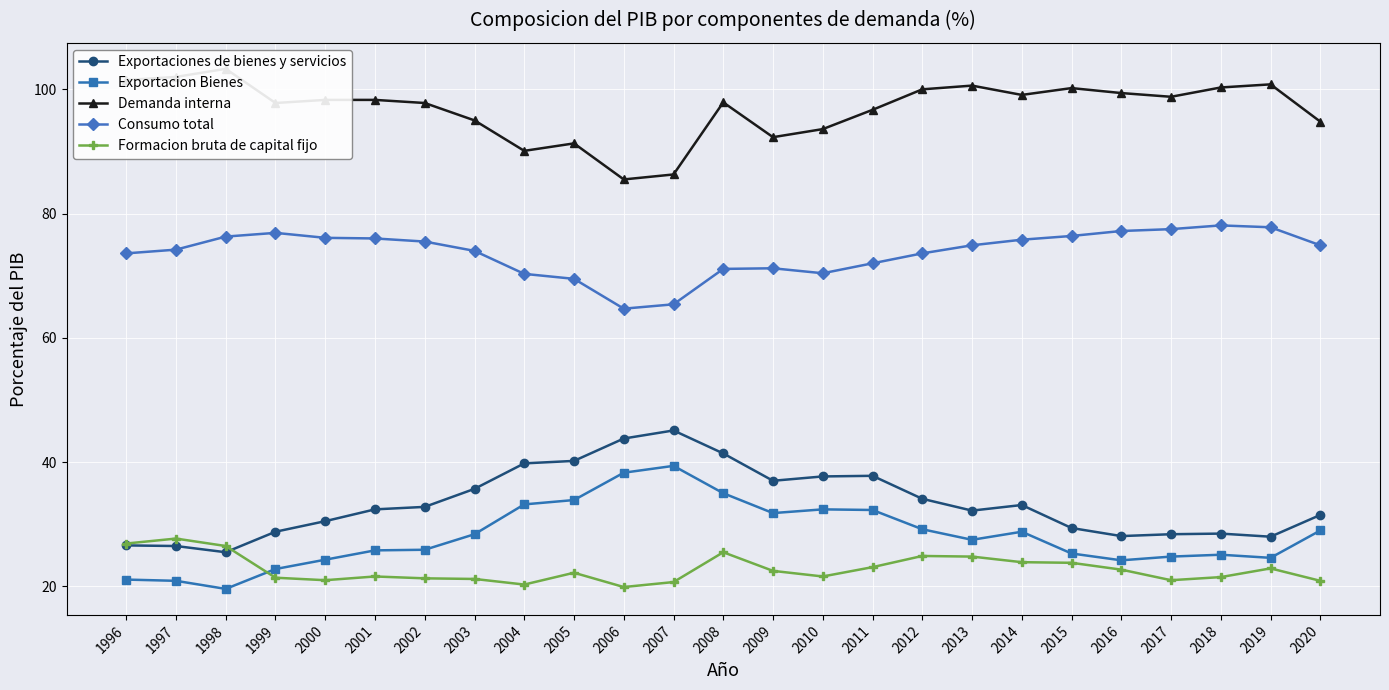

Which has a higher value, 2015 or 2005?

2005